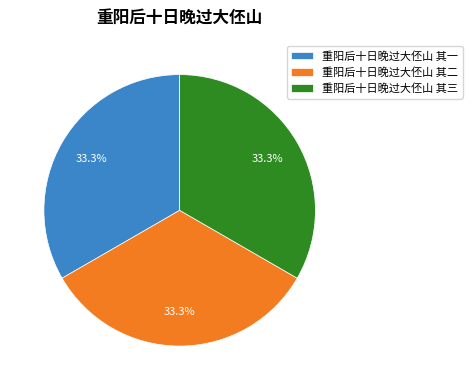

True or false: 重阳后十日晚过大伾山 其二 accounts for 45% of the total.

False